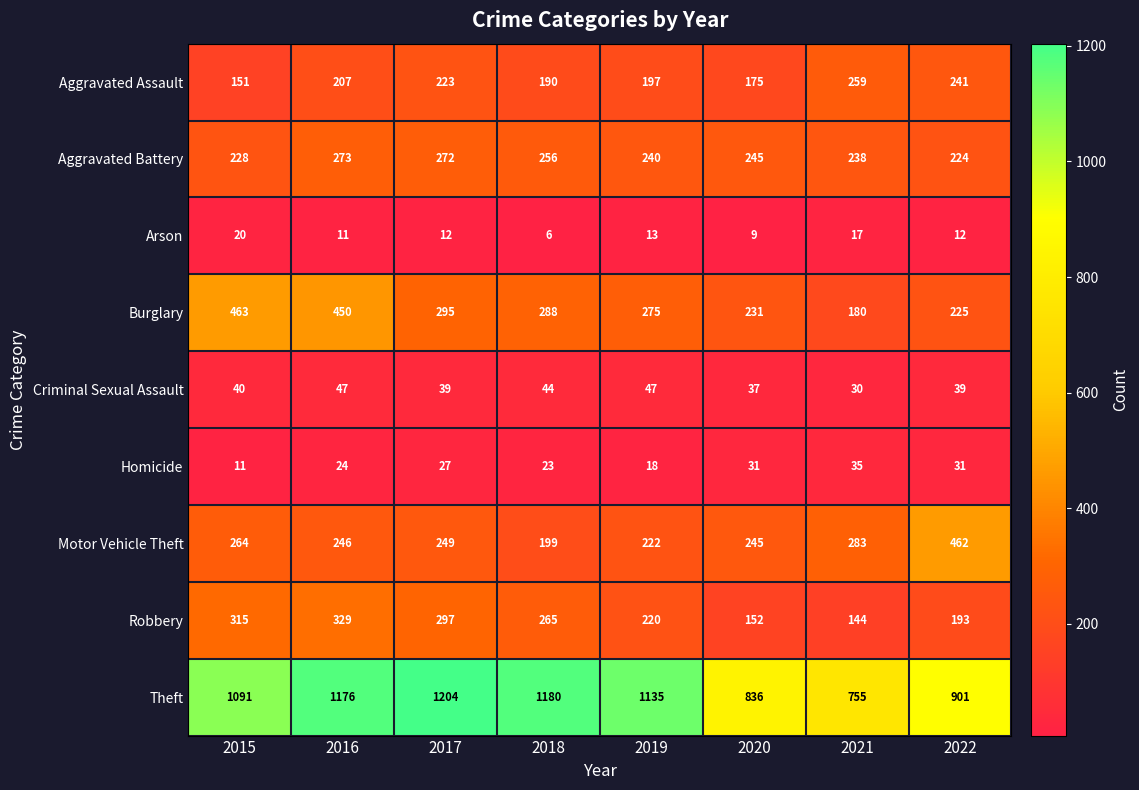

What is the minimum value for Aggravated Battery?

224